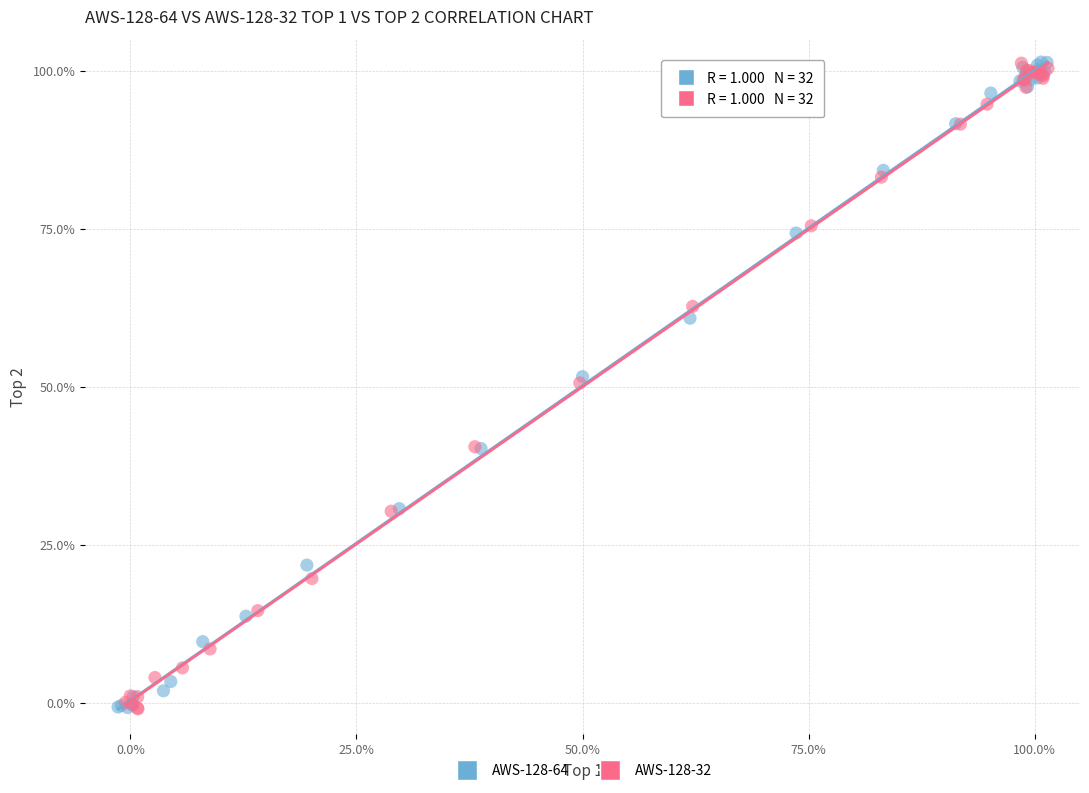

What are all the series names shown in the legend?

AWS-128-64, AWS-128-32